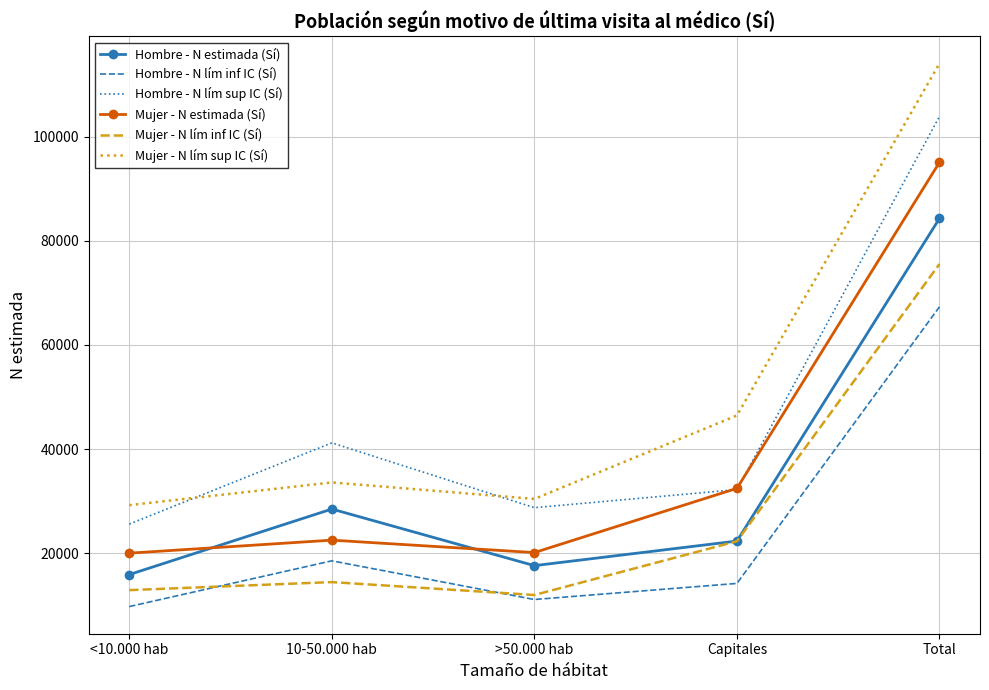

True or false: Hombre - N estimada (Sí) and Mujer - N estimada (Sí) cross at least once.

True